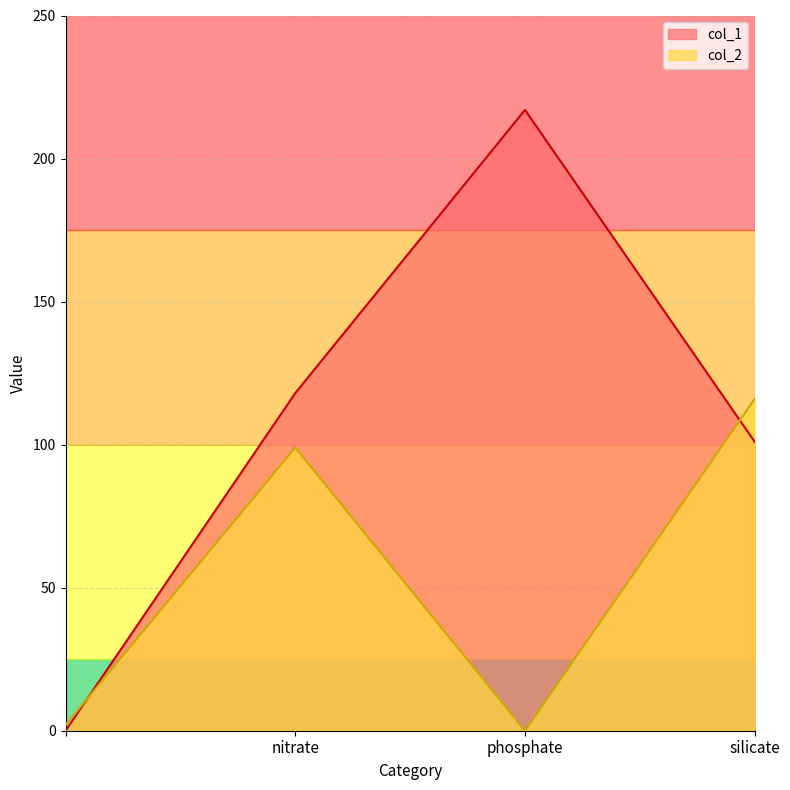

At how many categories does at least one series exceed 4?

3